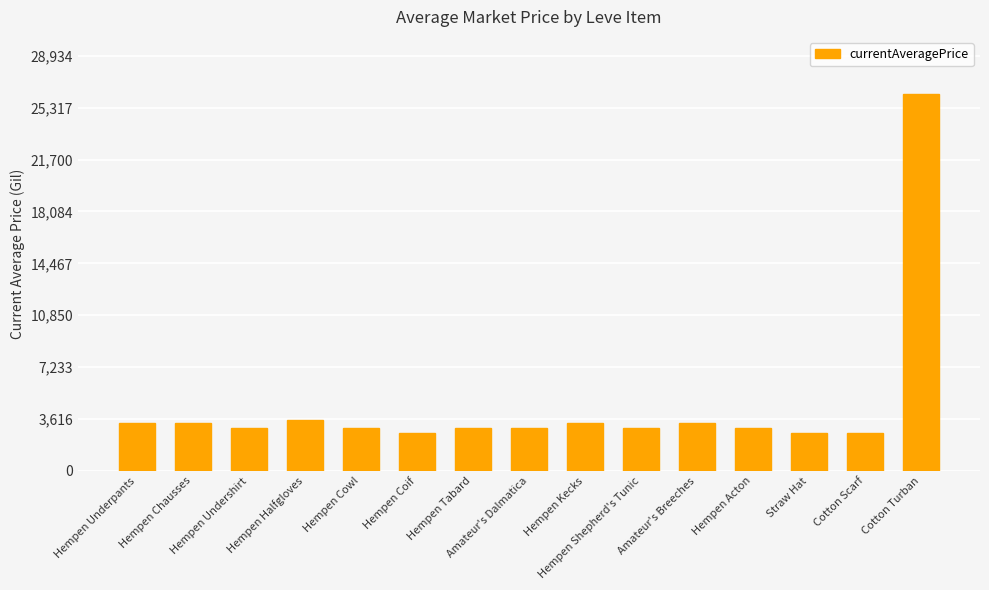

What is the greatest value displayed?

26304